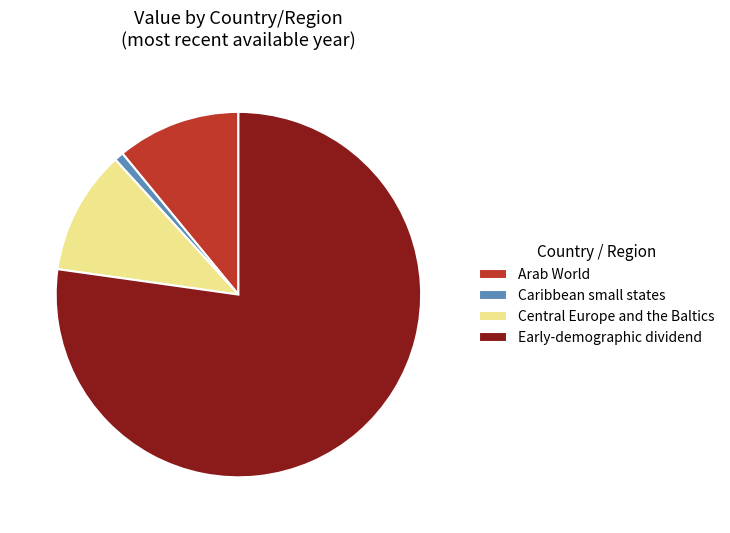

How many segments does this pie chart have?

4